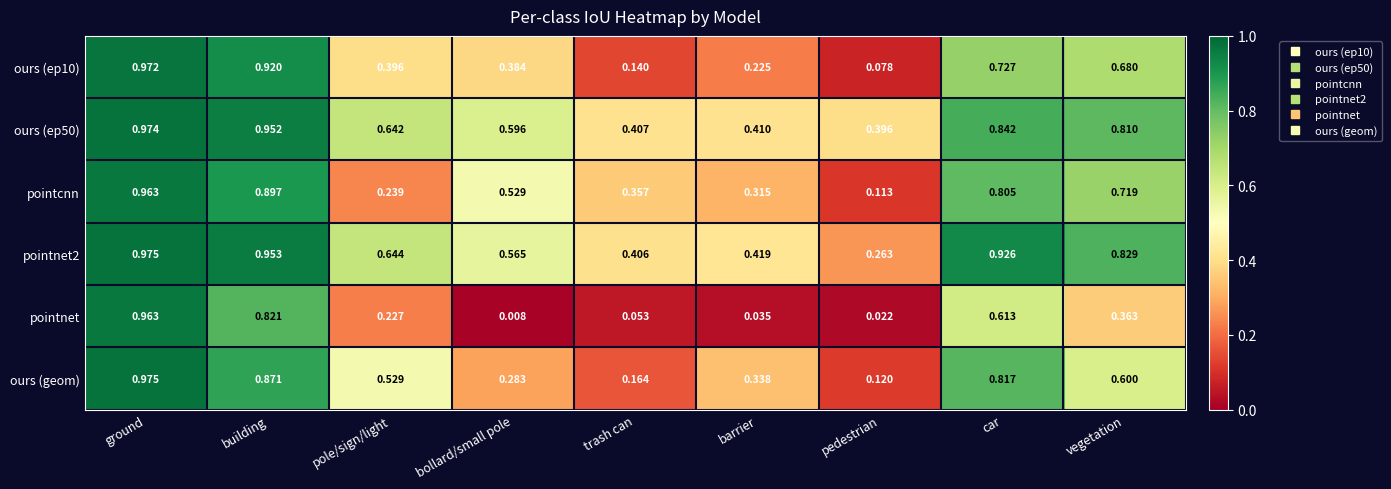

At which category is the sum across all series the highest?

ground